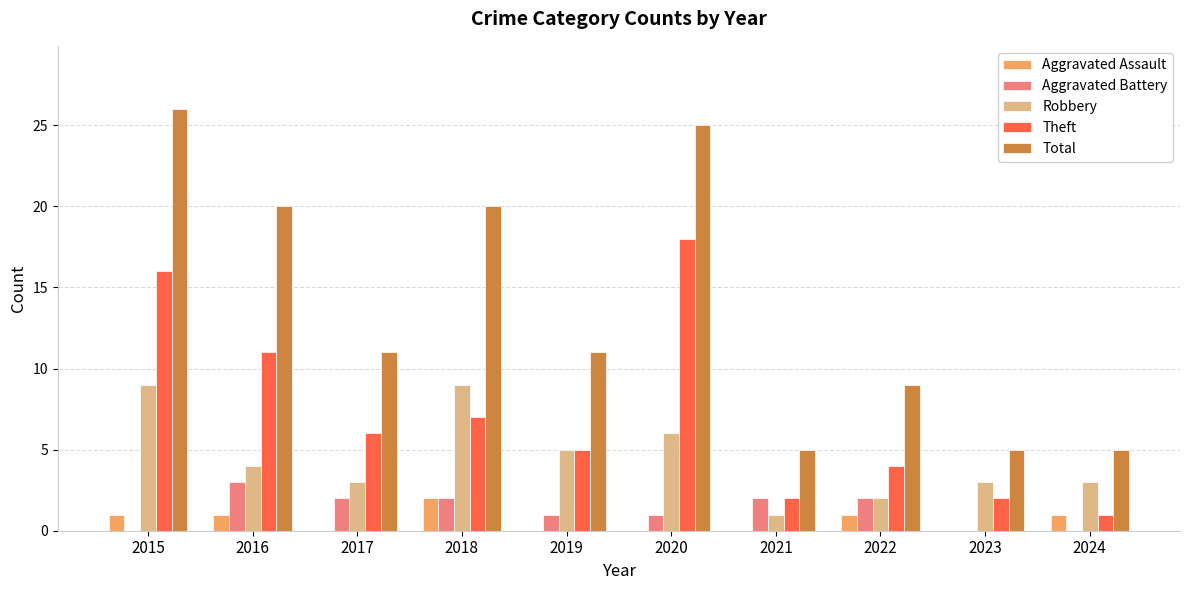

True or false: Total has a value of 35 at 2018.

False